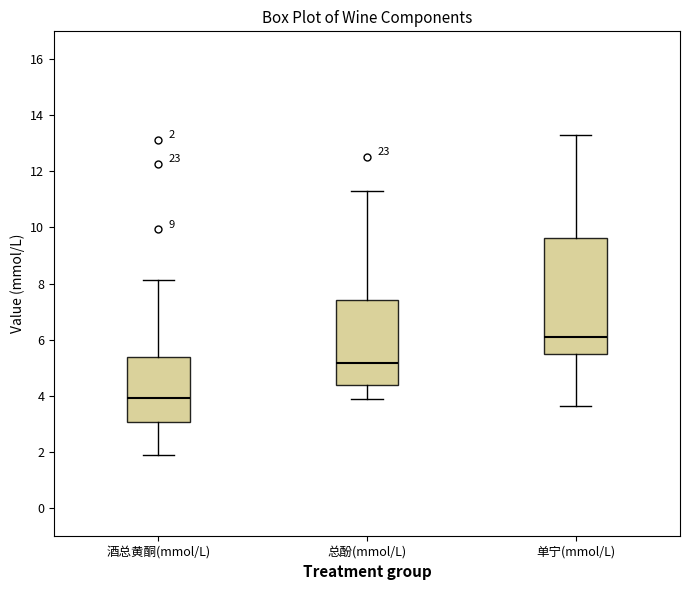

Which box has the highest median line?

单宁(mmol/L)